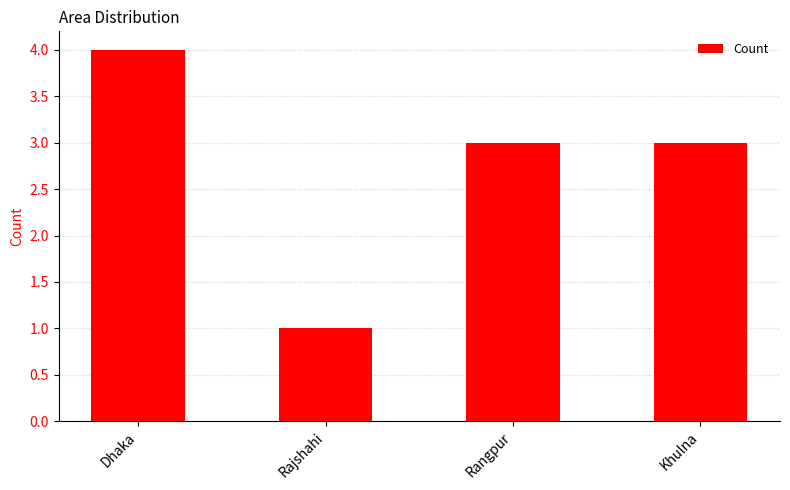

Reading left to right, transcribe all the data shown in this chart.

4	1	3	3